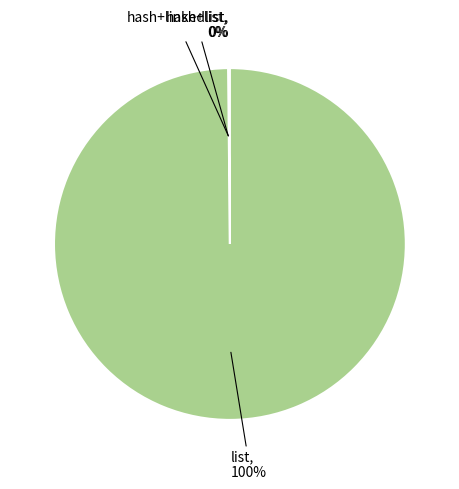

Does any single category account for the majority?

Yes